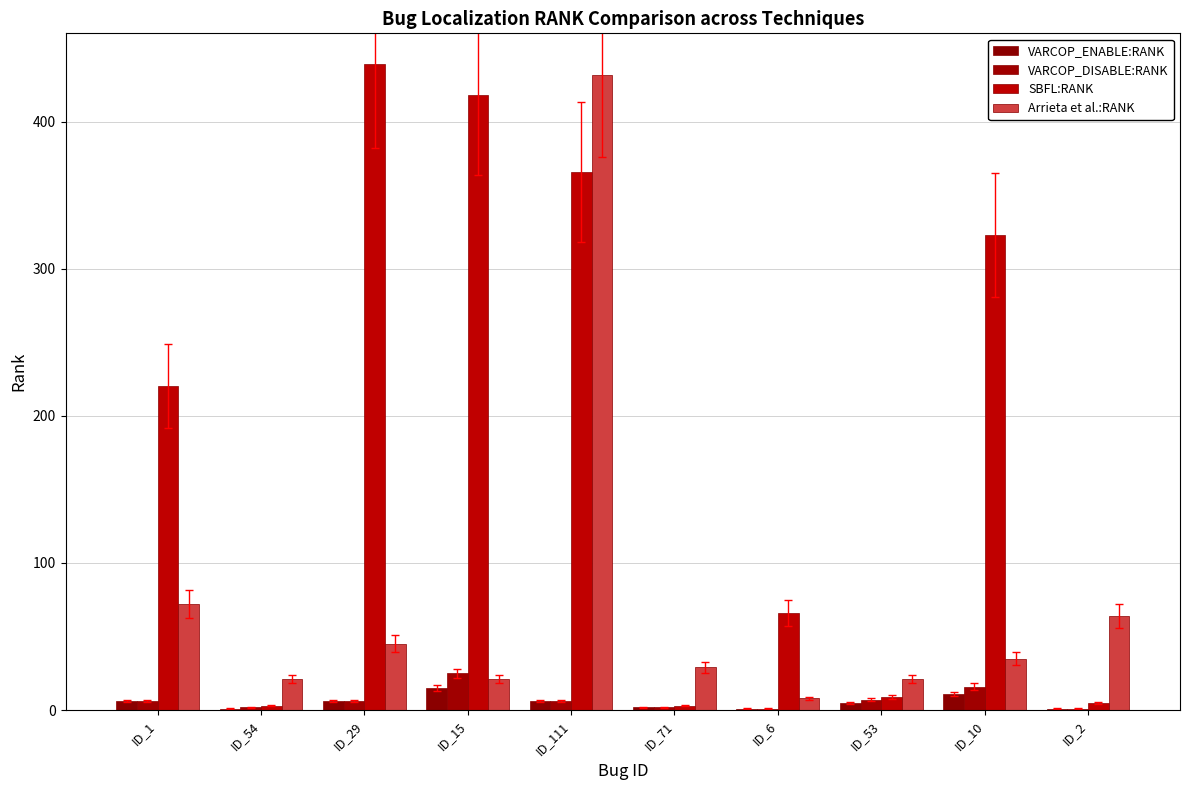

Which series changed the most between ID_1 and ID_15?

SBFL:RANK